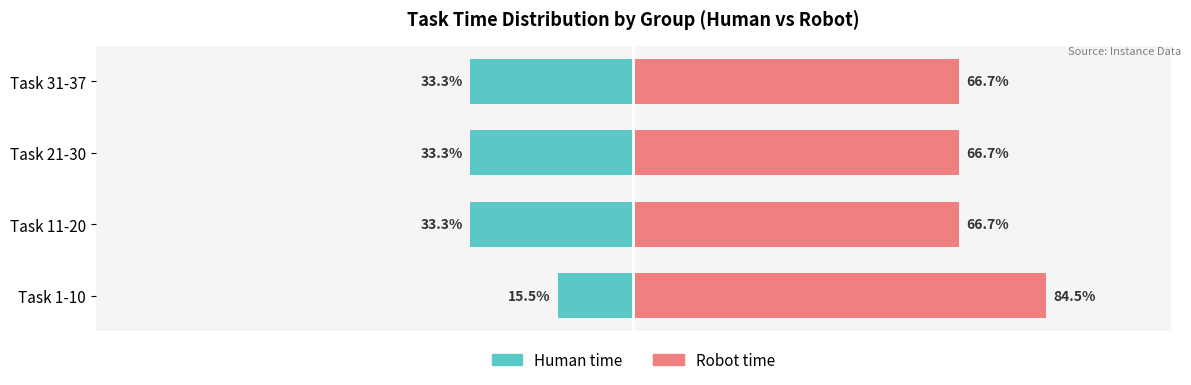

What are all the series names shown in the legend?

Human time, Robot time